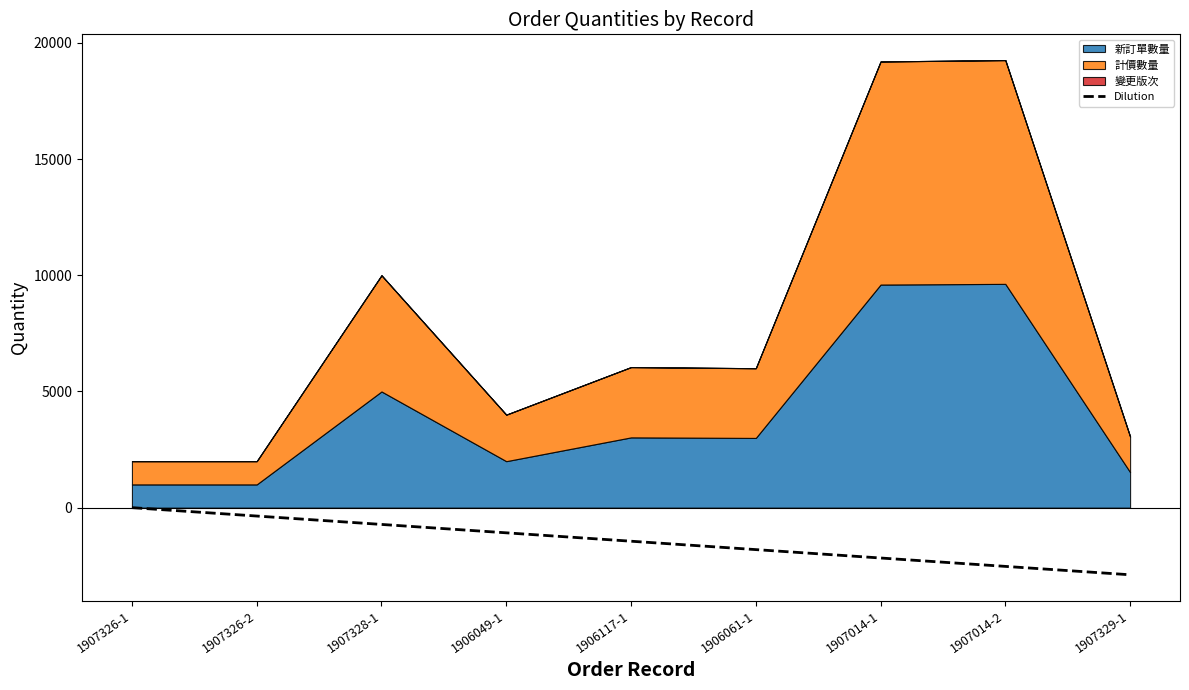

What is the difference between the second highest and second lowest values?

2166.8